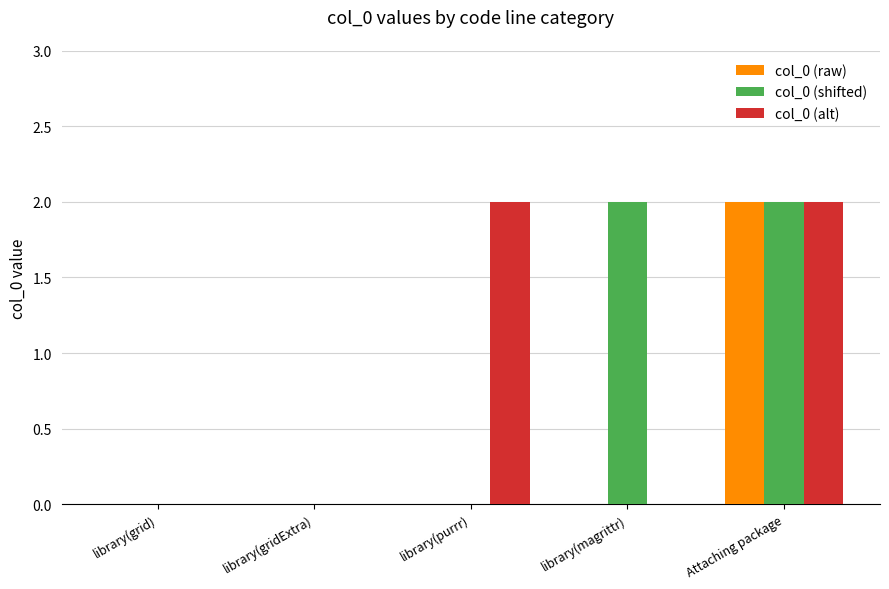

What are all the series names shown in the legend?

col_0 (raw), col_0 (shifted), col_0 (alt)